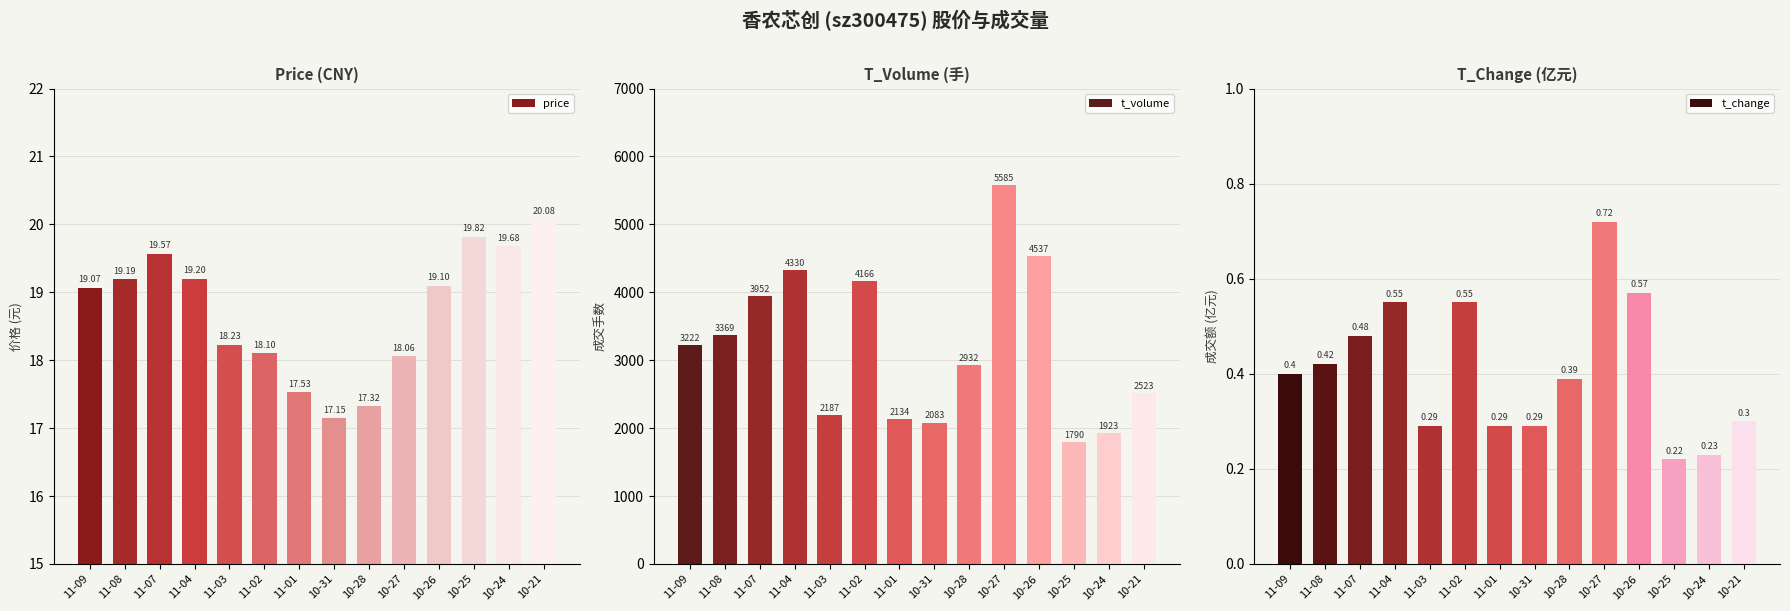

True or false: price has a value of 17.1 at 10-31.

True